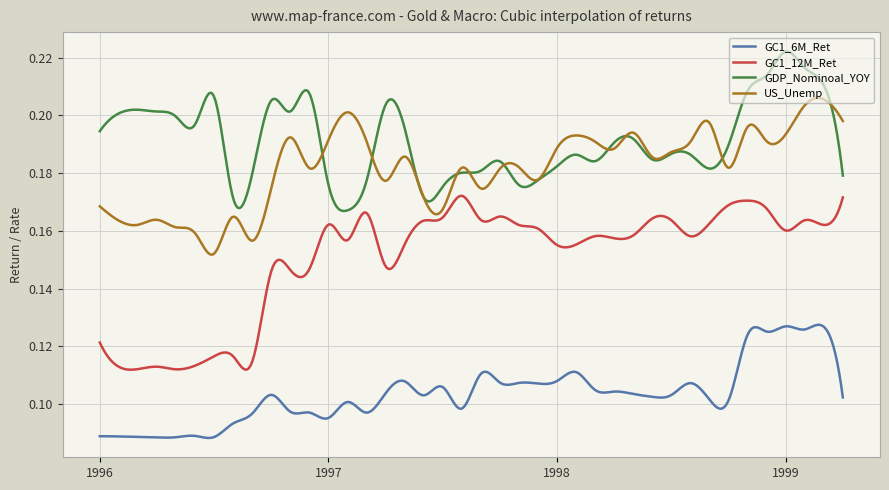

True or false: GDP_Nominoal_YOY and GC1_12M_Ret cross at least once.

False